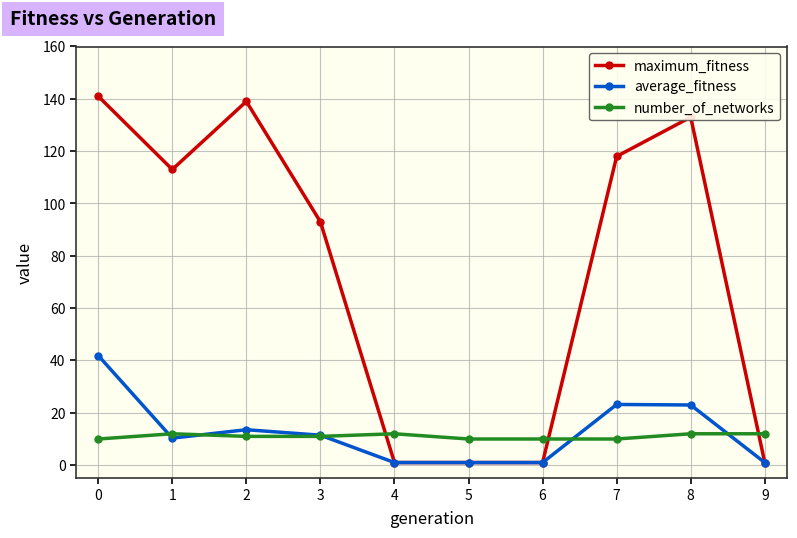

What is the difference between the maximum and second lowest values in the maximum_fitness series?

140.0